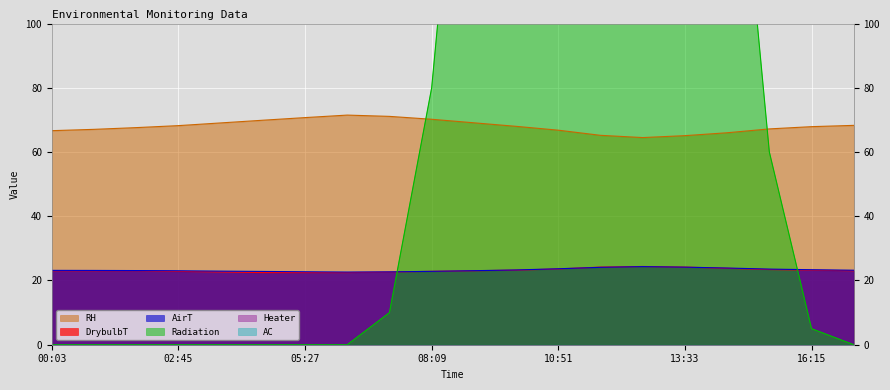

At which category is the sum across all series the highest?

11:45